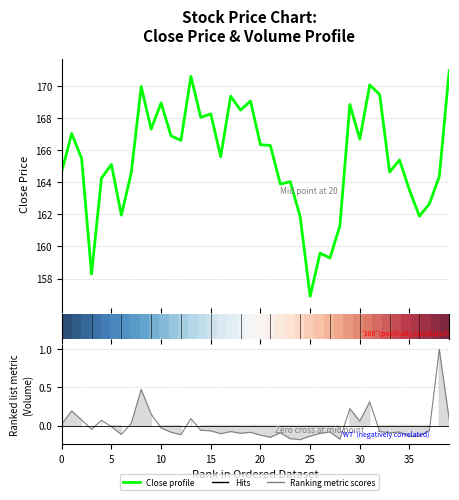

Which category has the highest value in the Close price series?

39